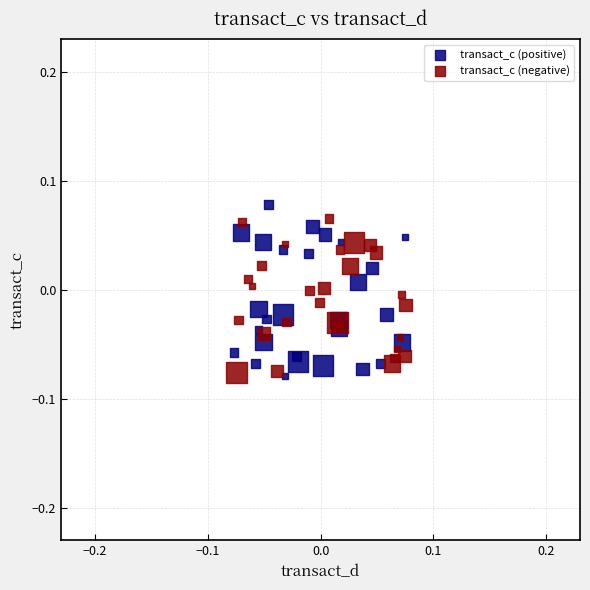

Which series has the largest Y range (max minus min)?

transact_c (positive)